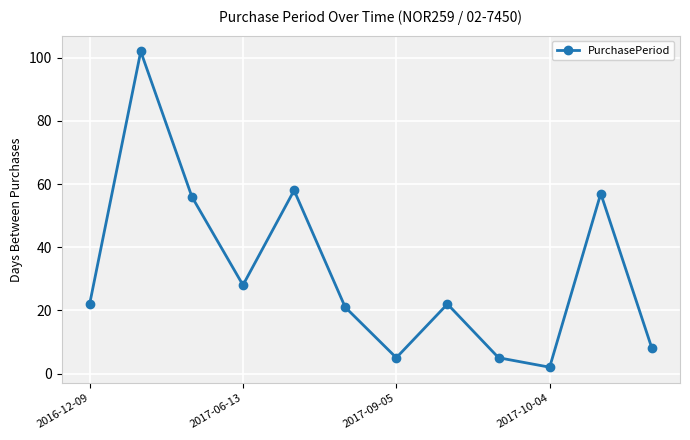

What is the difference between the maximum and minimum values?

100